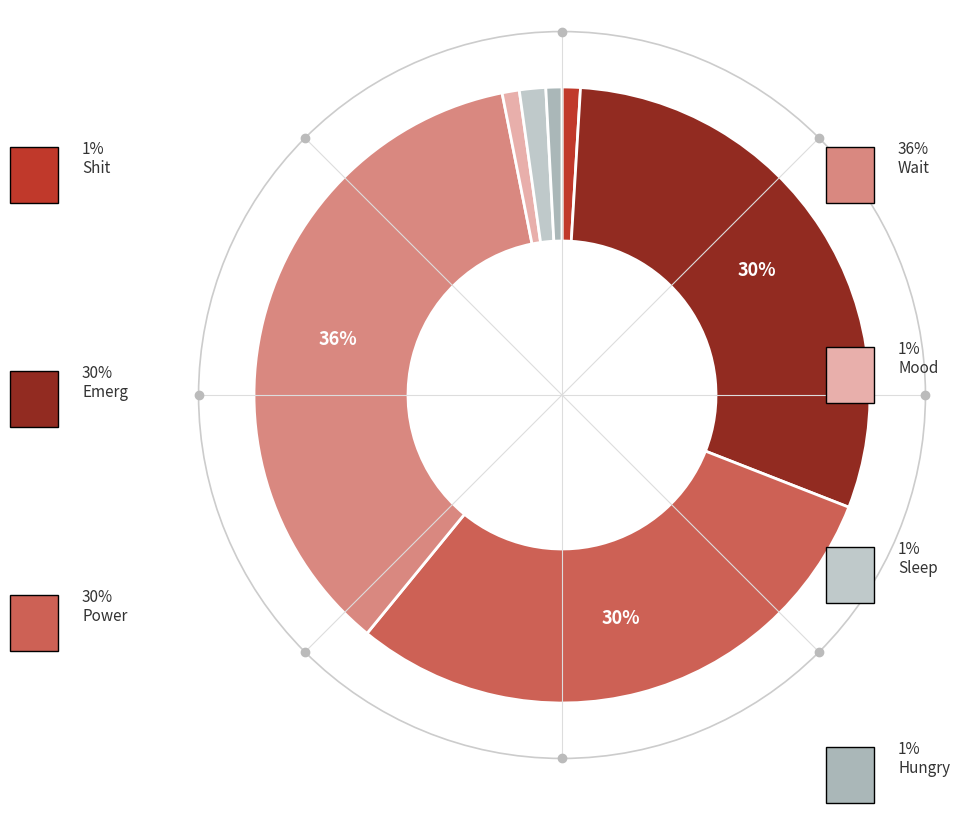

Count the number of slices in the pie.

7